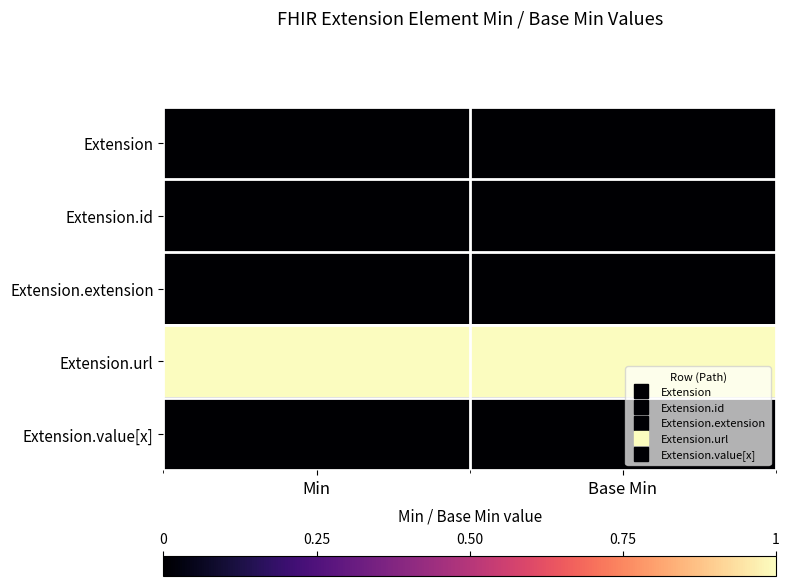

Rank the series at Min from highest to lowest value.

Extension.url, Extension, Extension.id, Extension.extension, Extension.value[x]